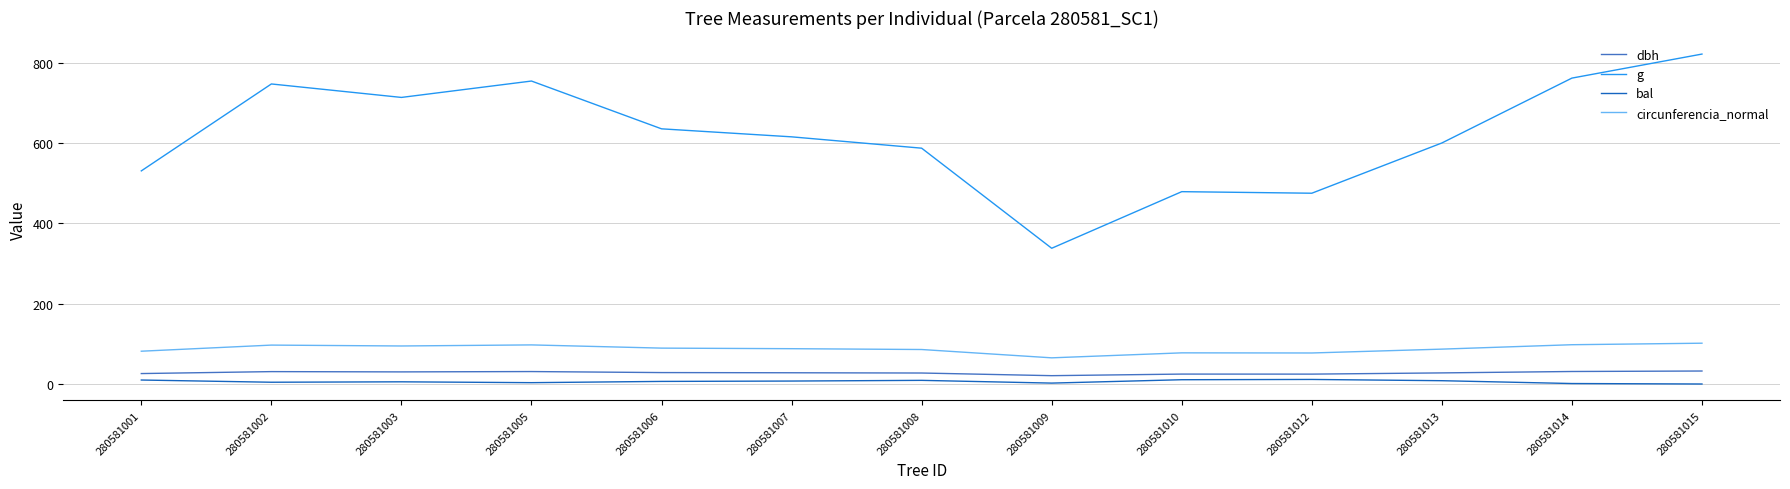

Which series changed the most between 280581008 and 280581012?

g